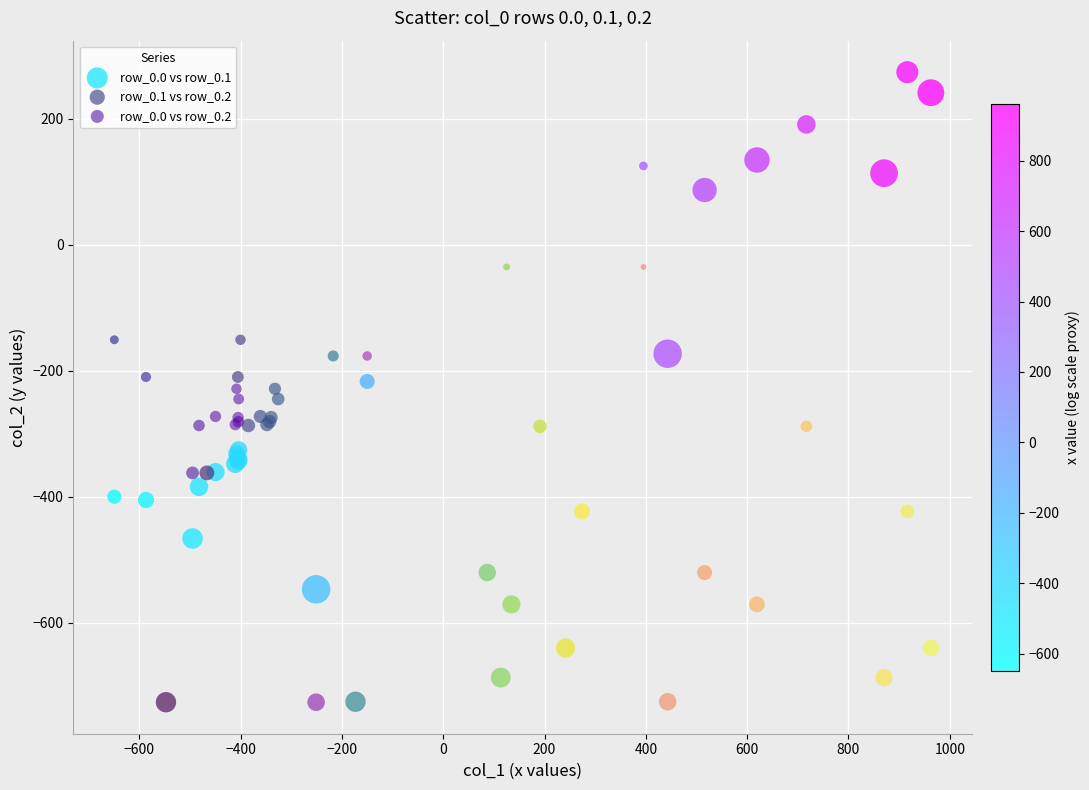

Which series has the widest spread of Y values?

row_0.0 vs row_0.1